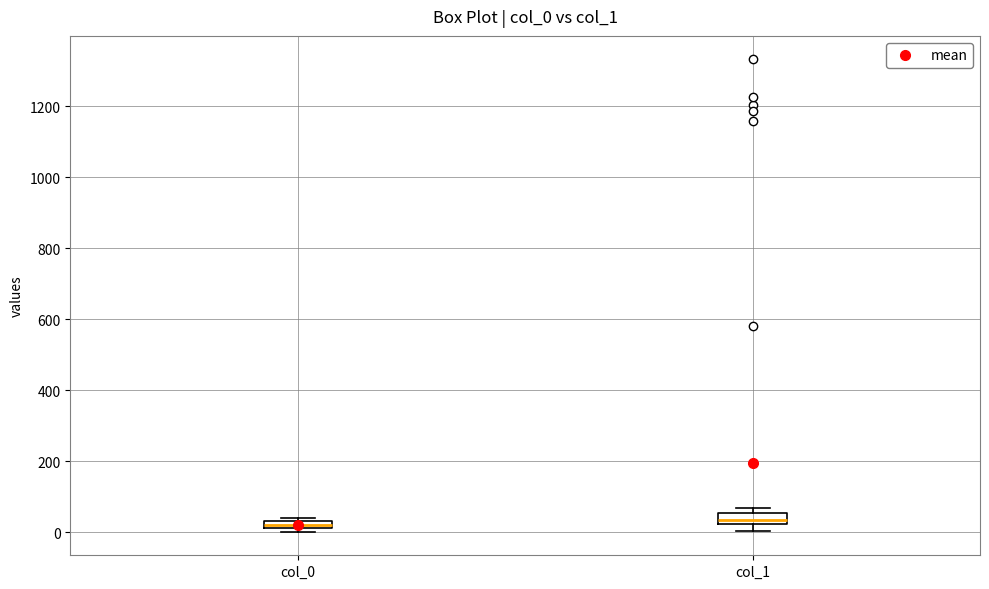

Where does the median line of the box for col_1 sit on the y-axis? The values are not printed on the chart, so give them approximately, as read against the axis.

40